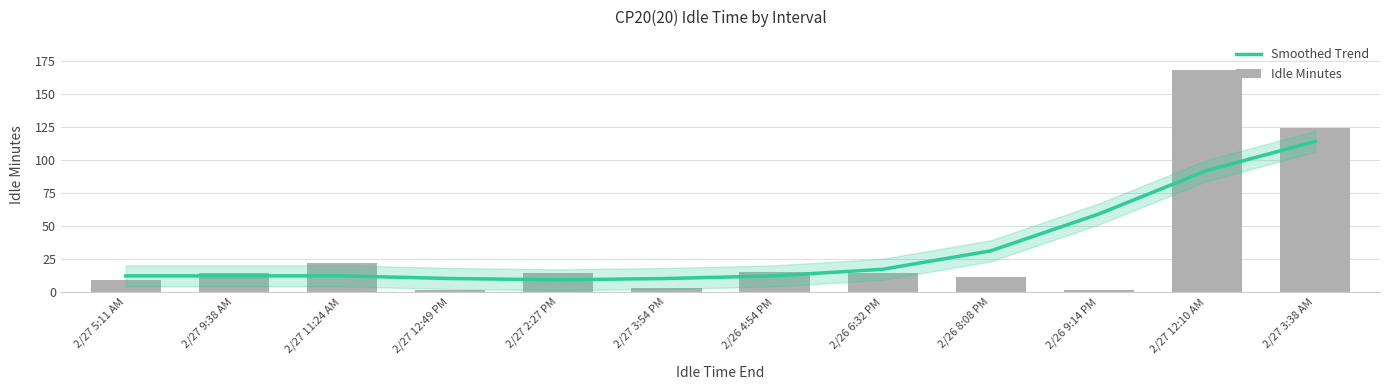

Which category has the lowest value in the Idle Minutes series?

2/27 12:49 PM